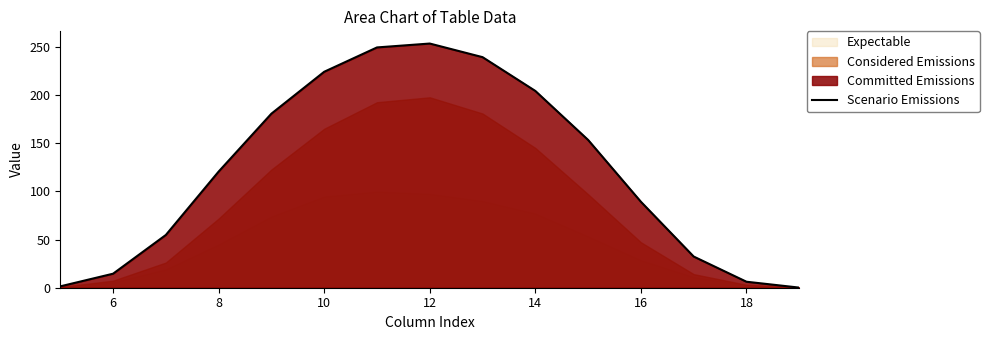

The value of Scenario Emissions at 6 is 23.6. True or false?

False